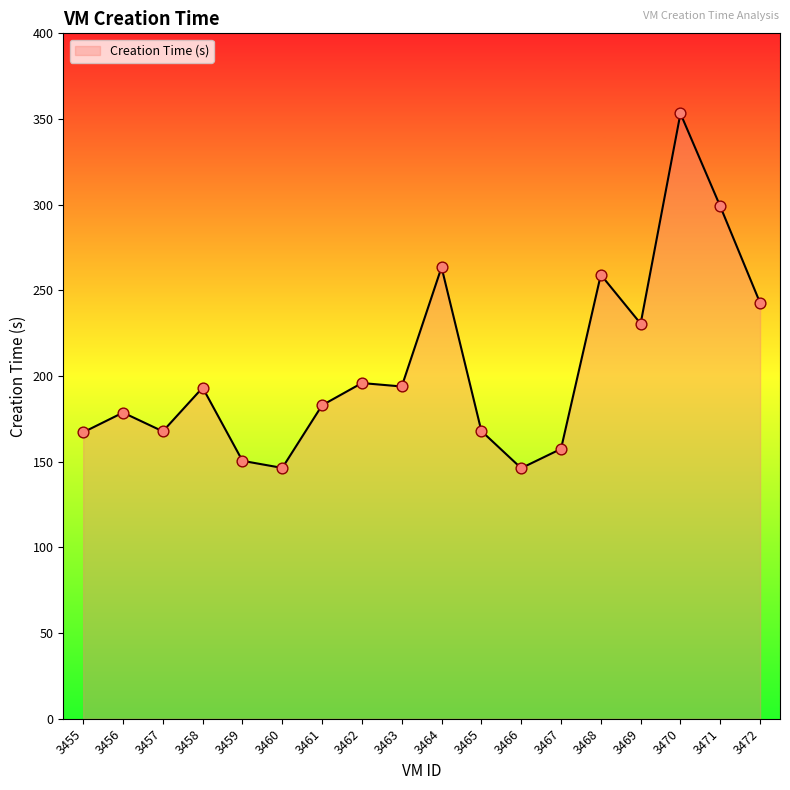

What is the change in value from 3461 to 3467?

-25.5